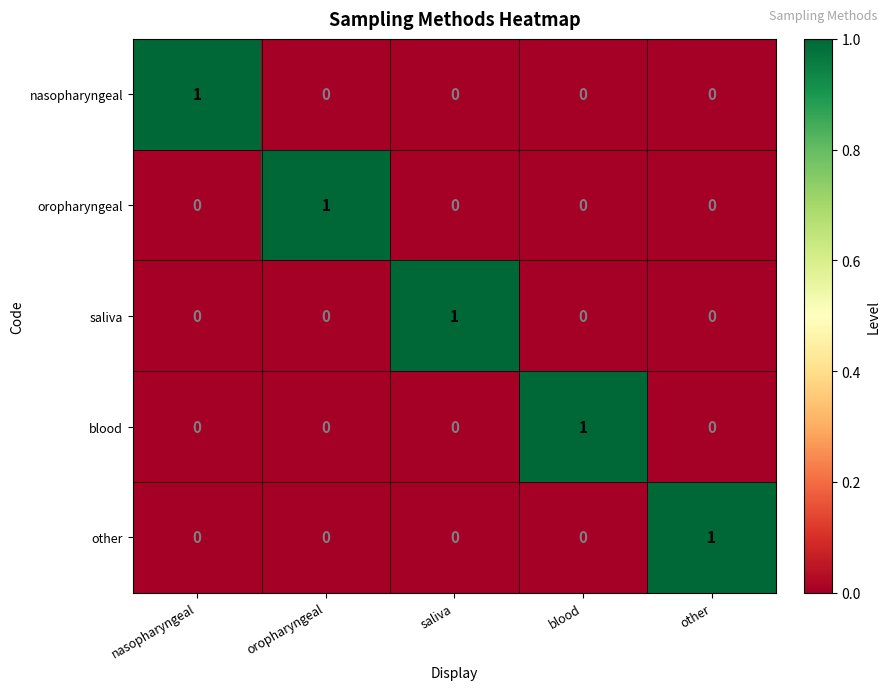

Is it true that nasopharyngeal equals 0 at other?

True